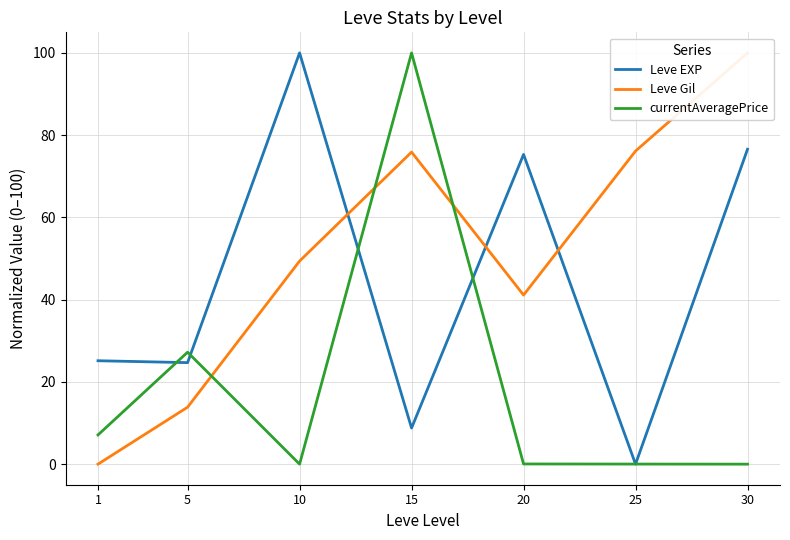

Rank the series at 25 from highest to lowest value.

Leve Gil, currentAveragePrice, Leve EXP